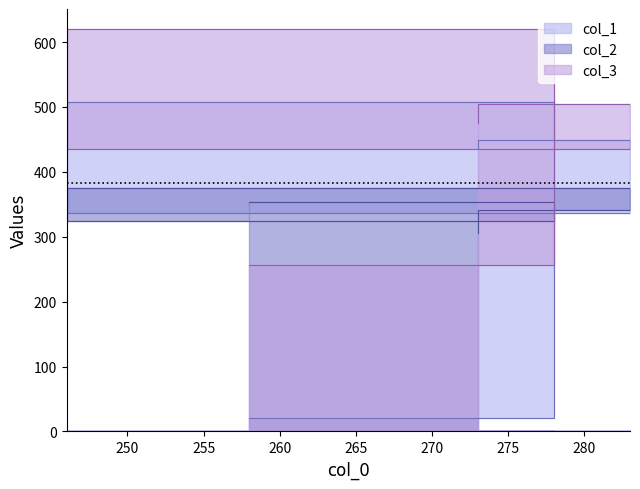

The col_1 series shows 20 at 258. True or false?

True